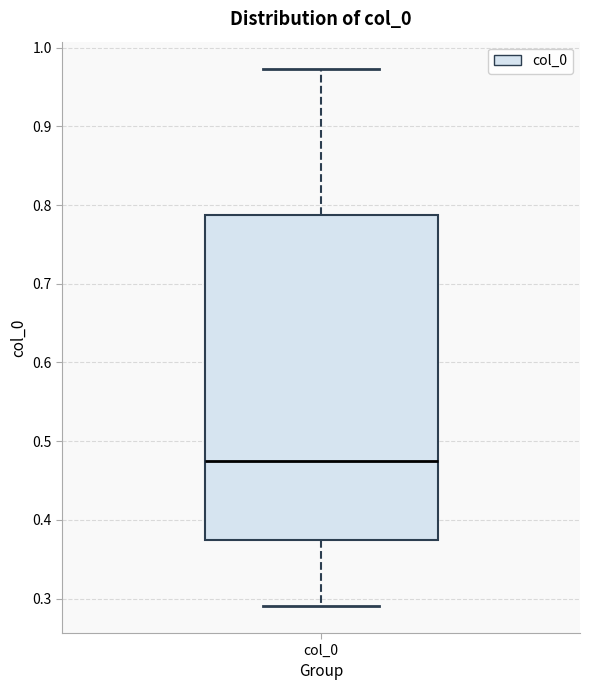

Where is the upper edge of the box for col_0 on the y-axis? The values are not printed on the chart, so give them approximately, as read against the axis.

0.79